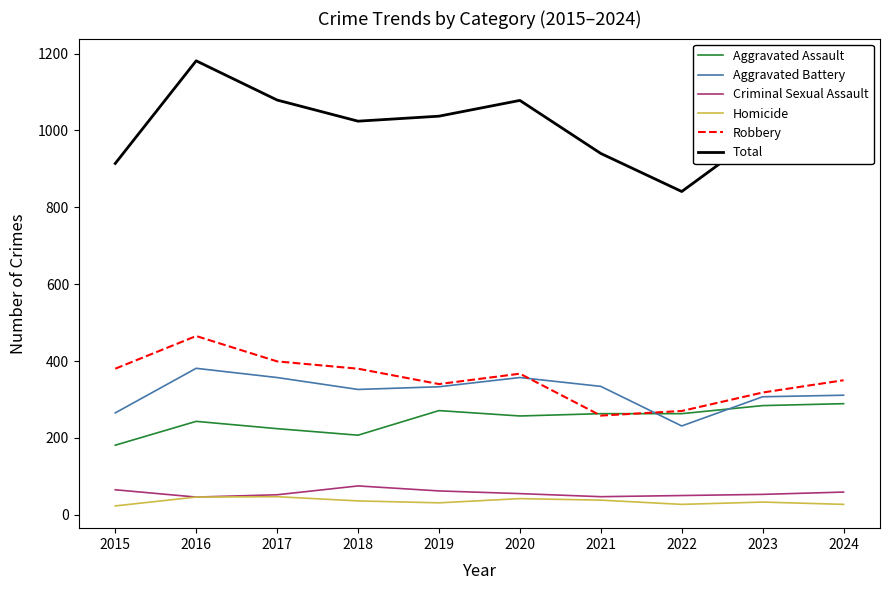

Is this an area chart (filled region under the line)?

No